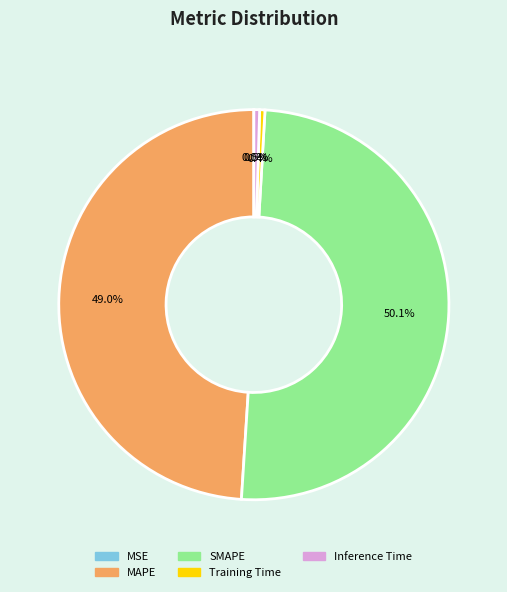

Which slice is the largest?

SMAPE